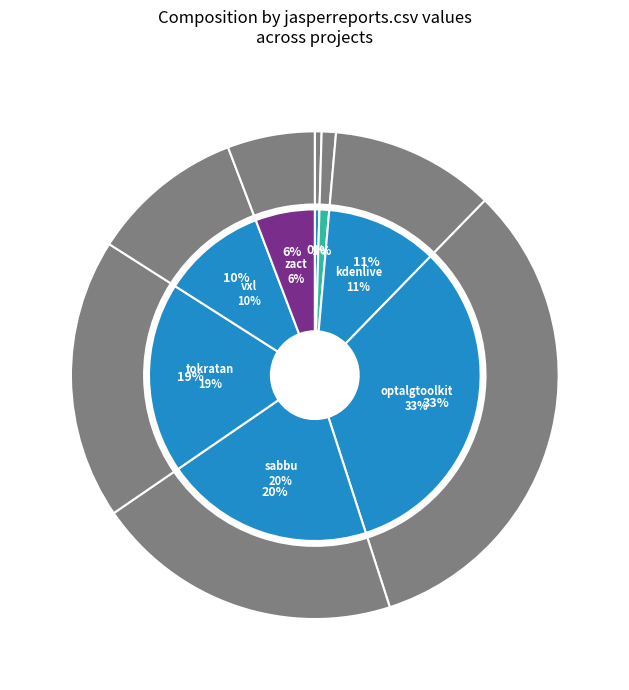

Does sabbu.csv represent more than half of the total?

No